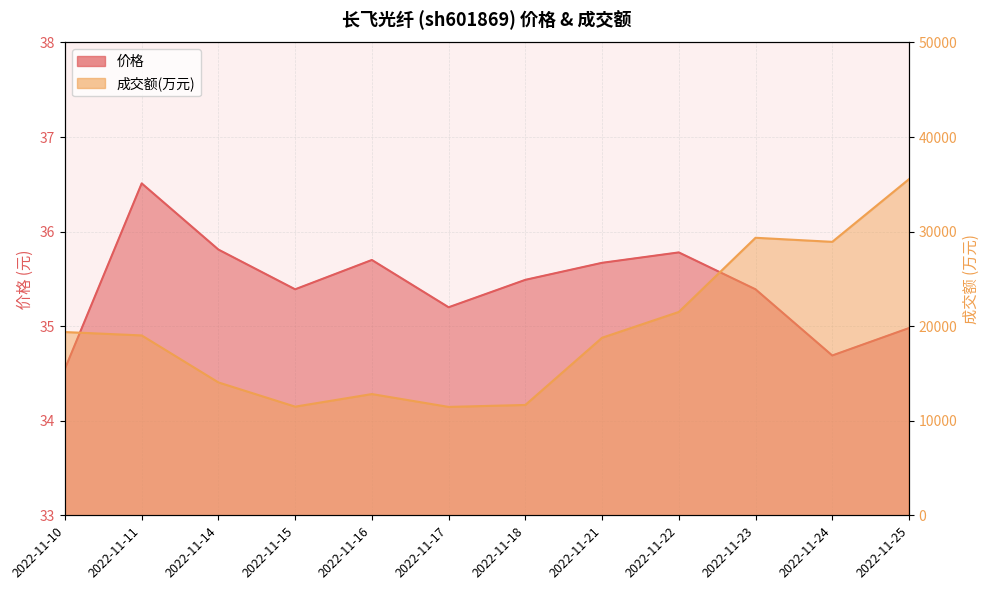

True or false: 成交额(万元) and 价格 cross at least once.

False